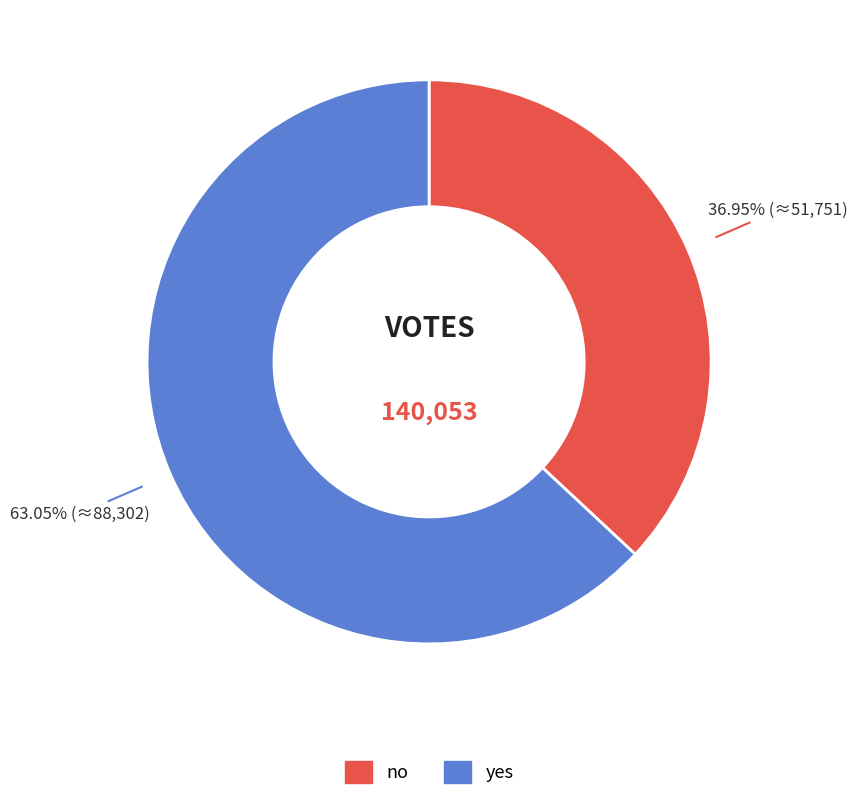

To the nearest percent, what is the combined percentage of yes and no?

100%